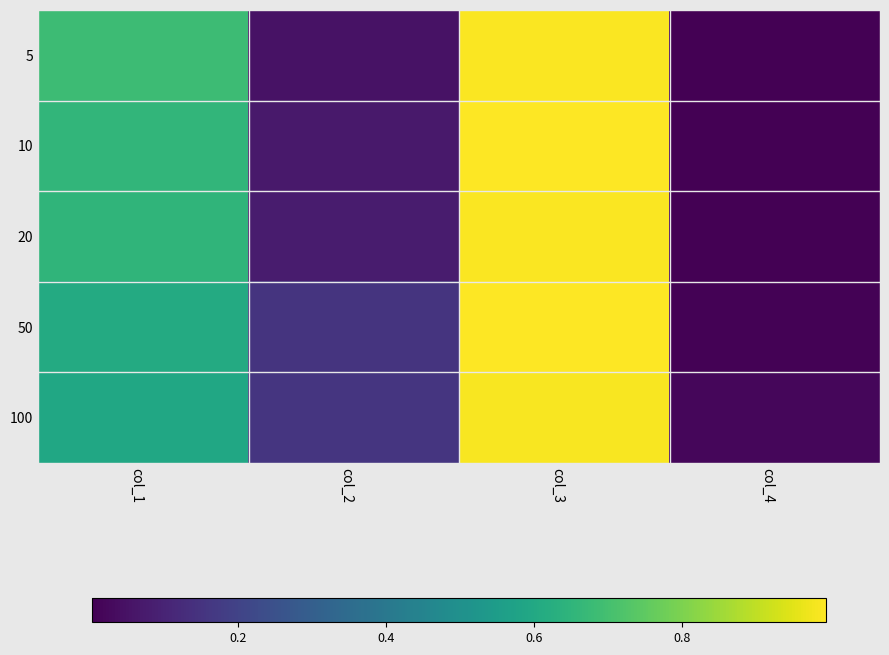

At which category is the sum across all series the highest?

col_3